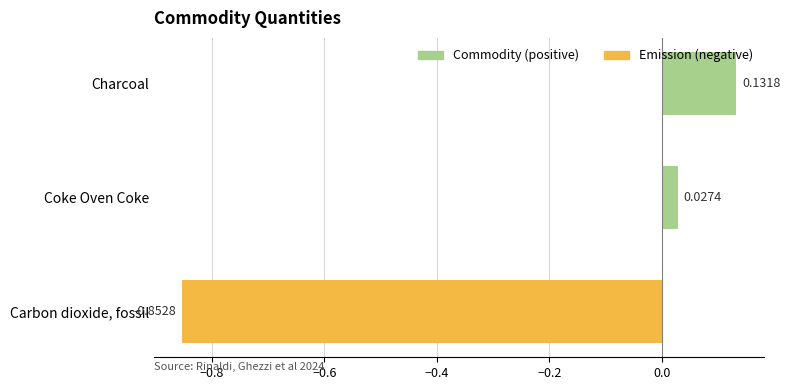

What is the difference between the second highest and minimum values?

0.9